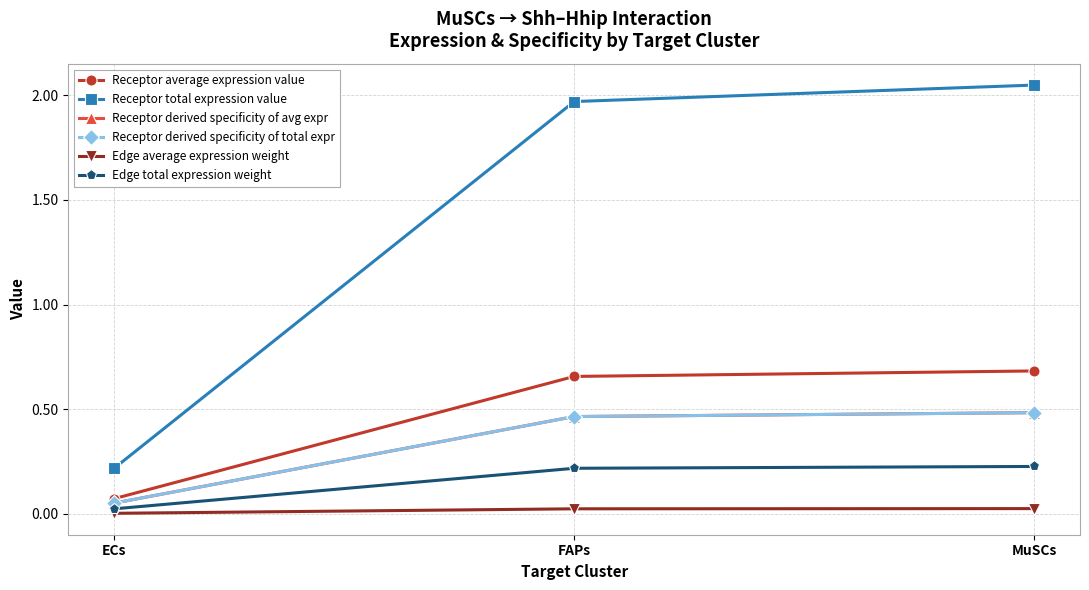

What is the label of the 1st point from the left?

ECs